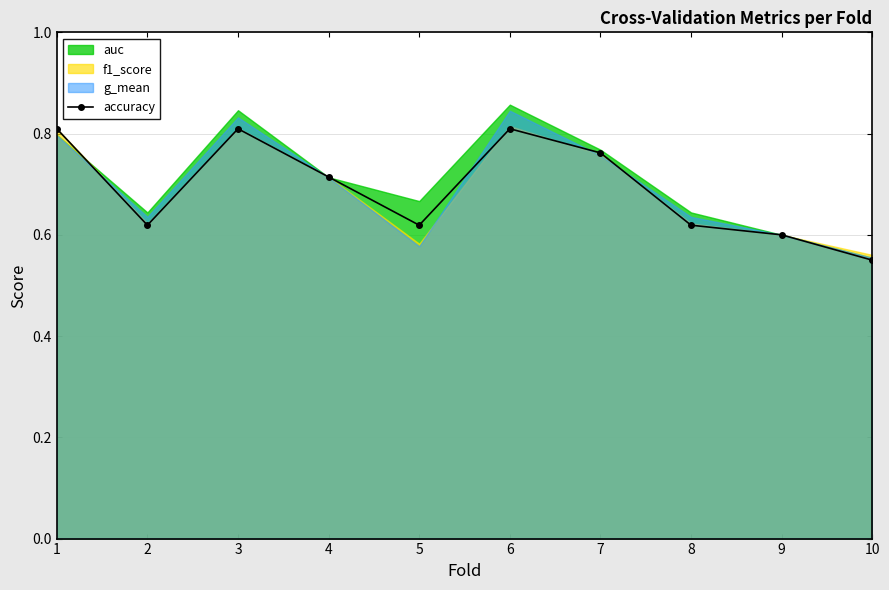

What is the difference between the values at 10 and 4?

0.2